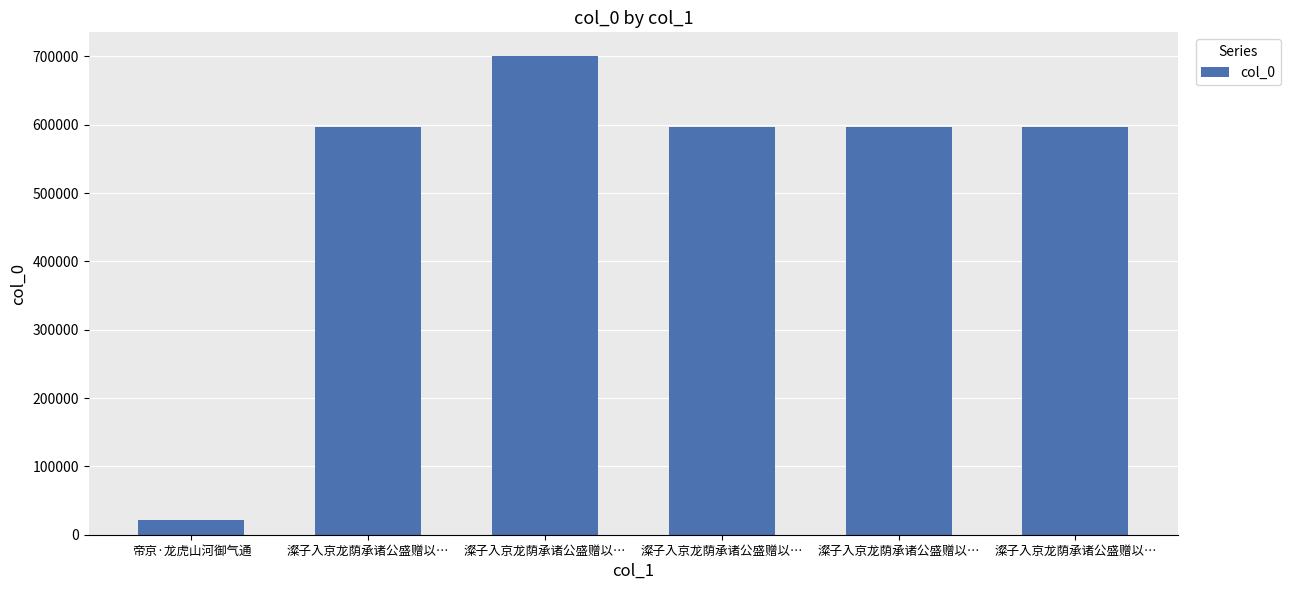

Does the chart contain stacked bars?

No